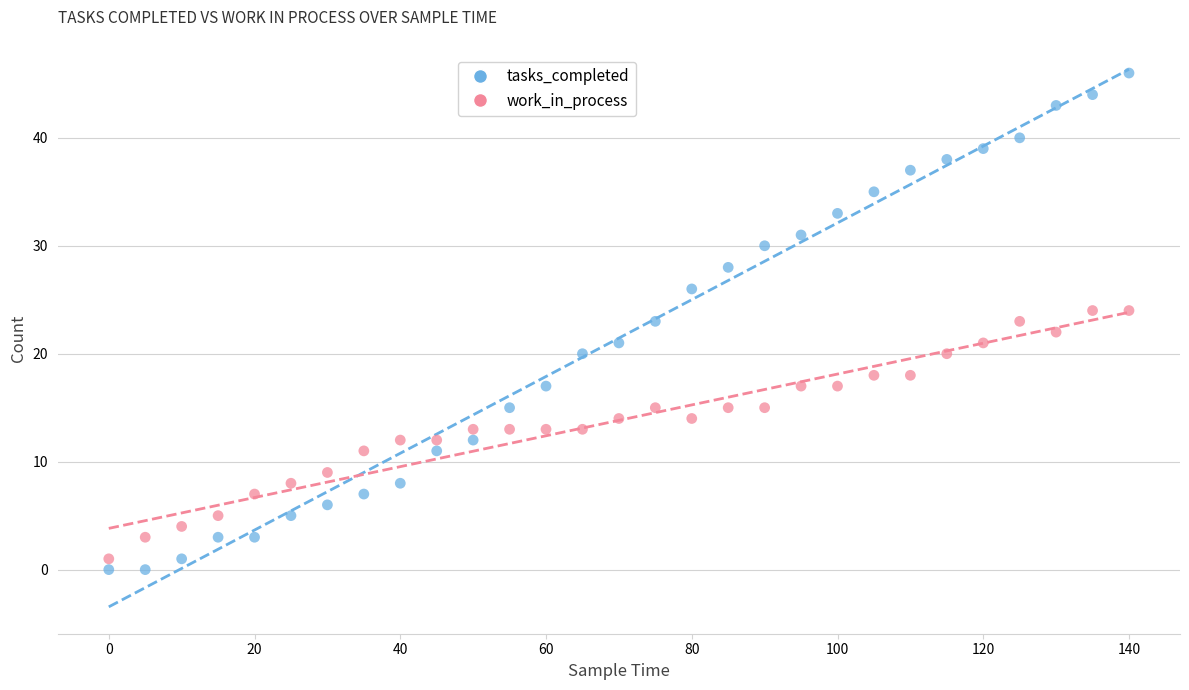

Which series reaches the maximum Y coordinate?

tasks_completed